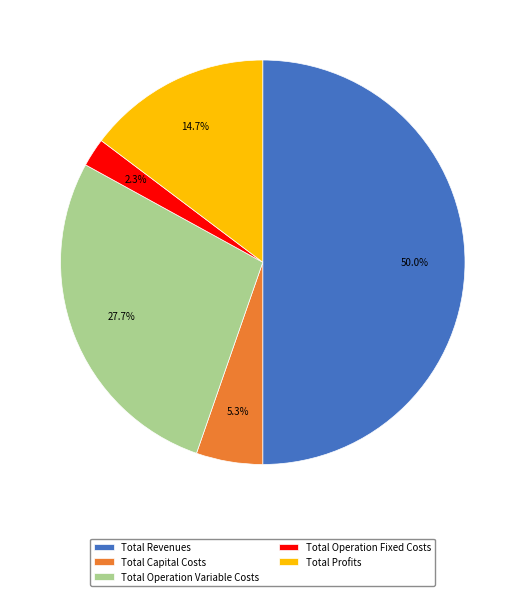

To the nearest percent, what is the difference between the largest and smallest slice percentages?

48%